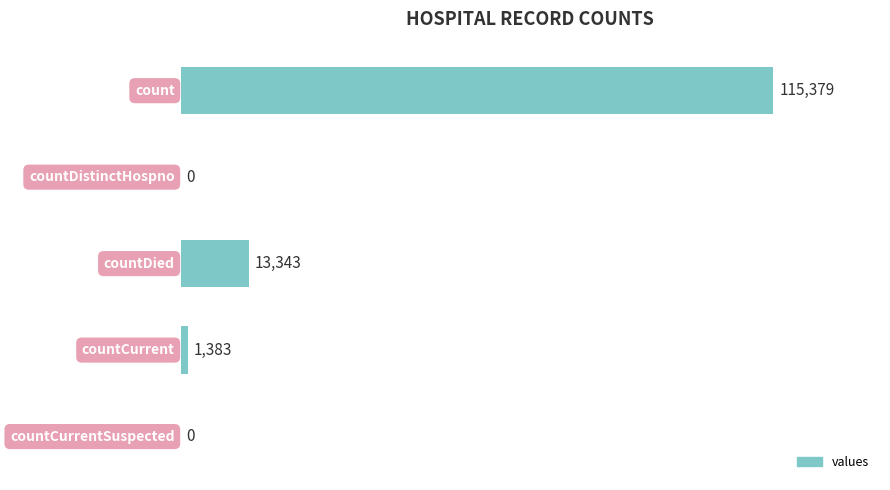

What is the sum of all values?

130105